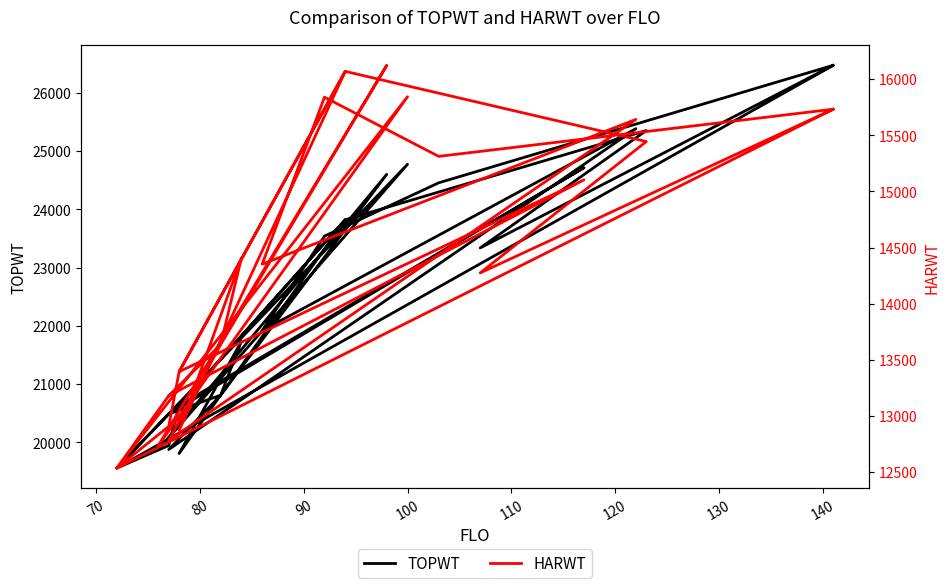

What is the average value of the HARWT series?

14336